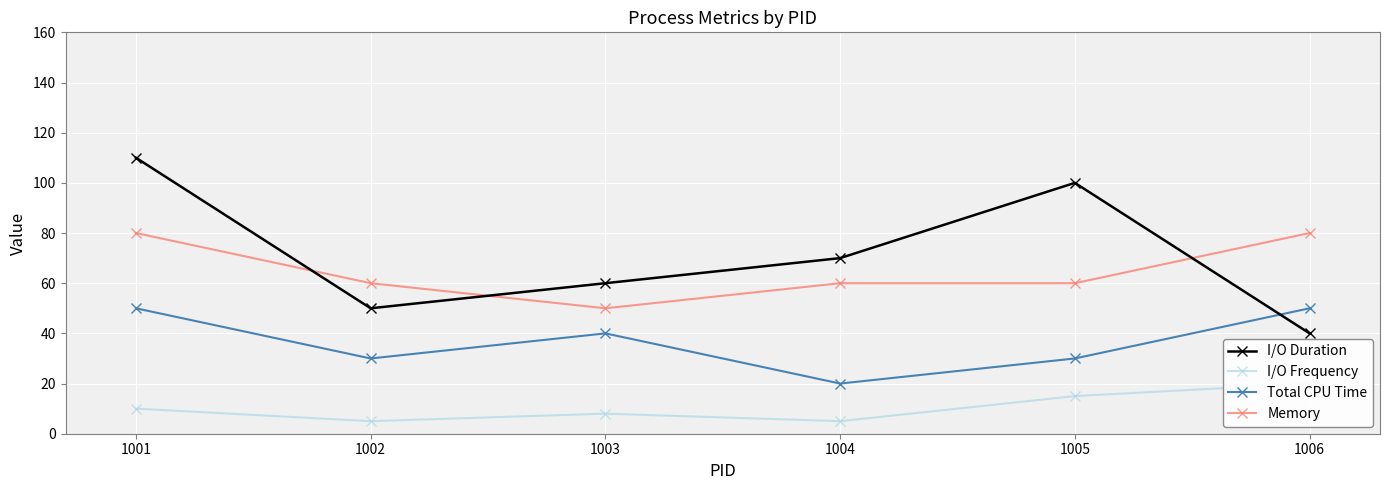

What is the sum of the I/O Duration values at 1006 and 1002?

90